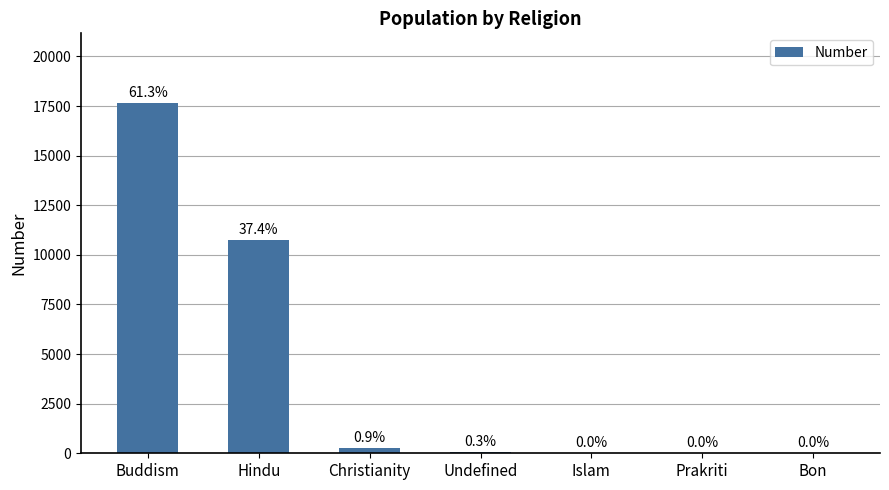

The value at Buddism is 22940. True or false?

False